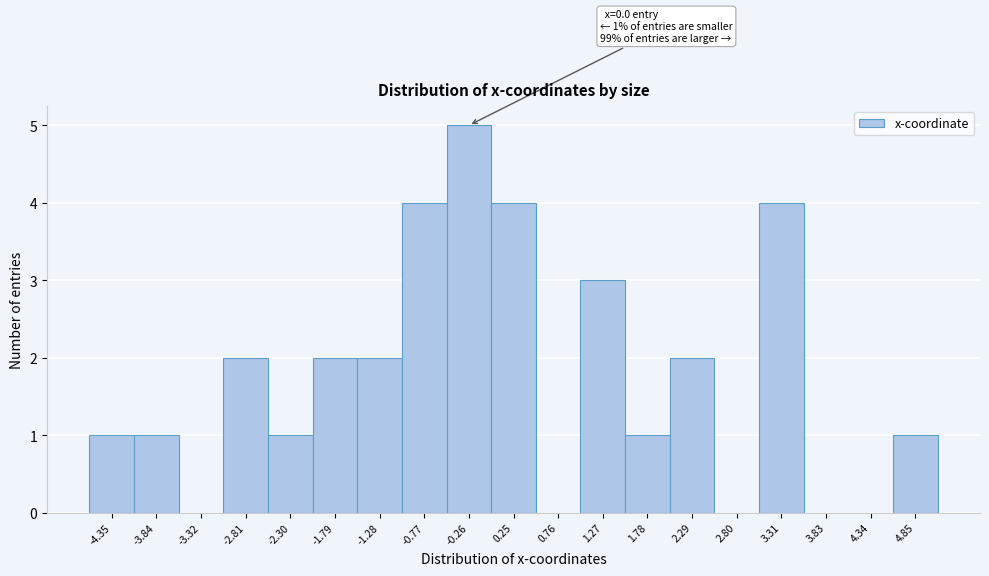

Reading left to right, what are all the values shown in this chart?

-4.35=1	-3.84=1	-3.32=0	-2.81=2	-2.30=1	-1.79=2	-1.28=2	-0.77=4	-0.26=5	0.25=4	0.76=0	1.27=3	1.78=1	2.29=2	2.80=0	3.31=4	3.83=0	4.34=0	4.85=1